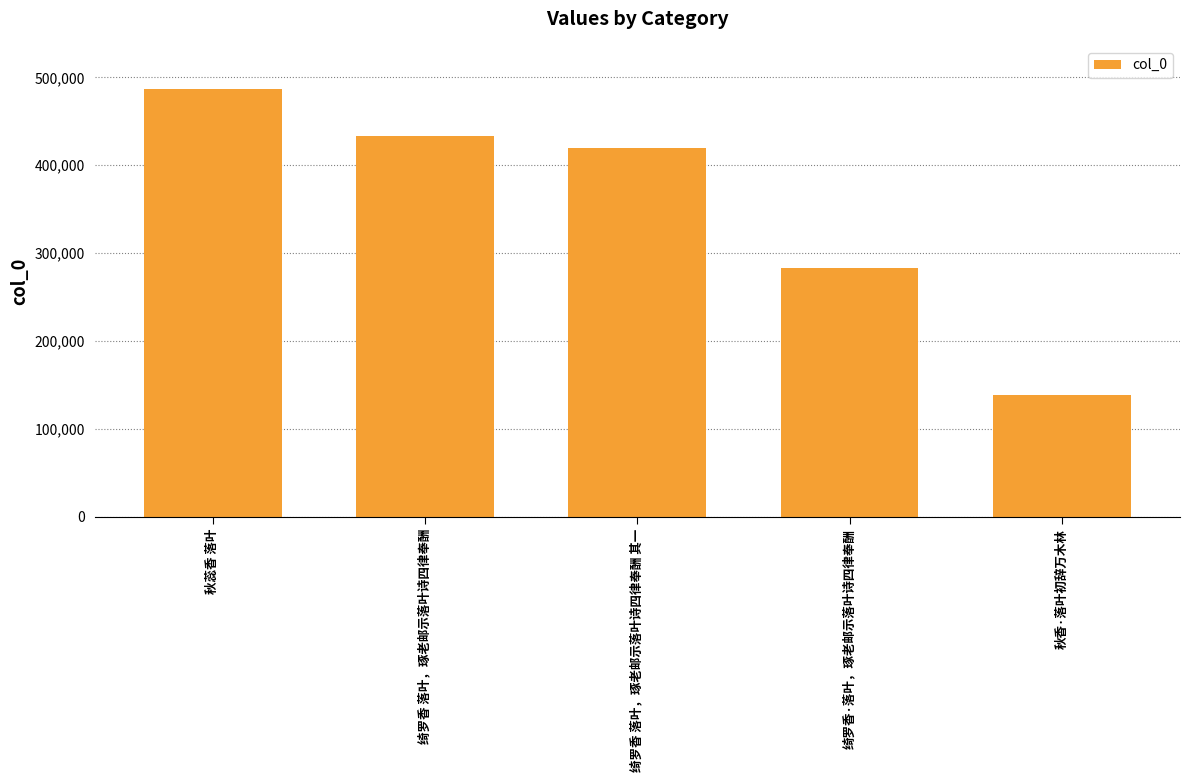

What is the difference between the values at 秋蕊香 落叶 and 绮罗香 落叶，琢老邮示落叶诗四律奉酬?

54208